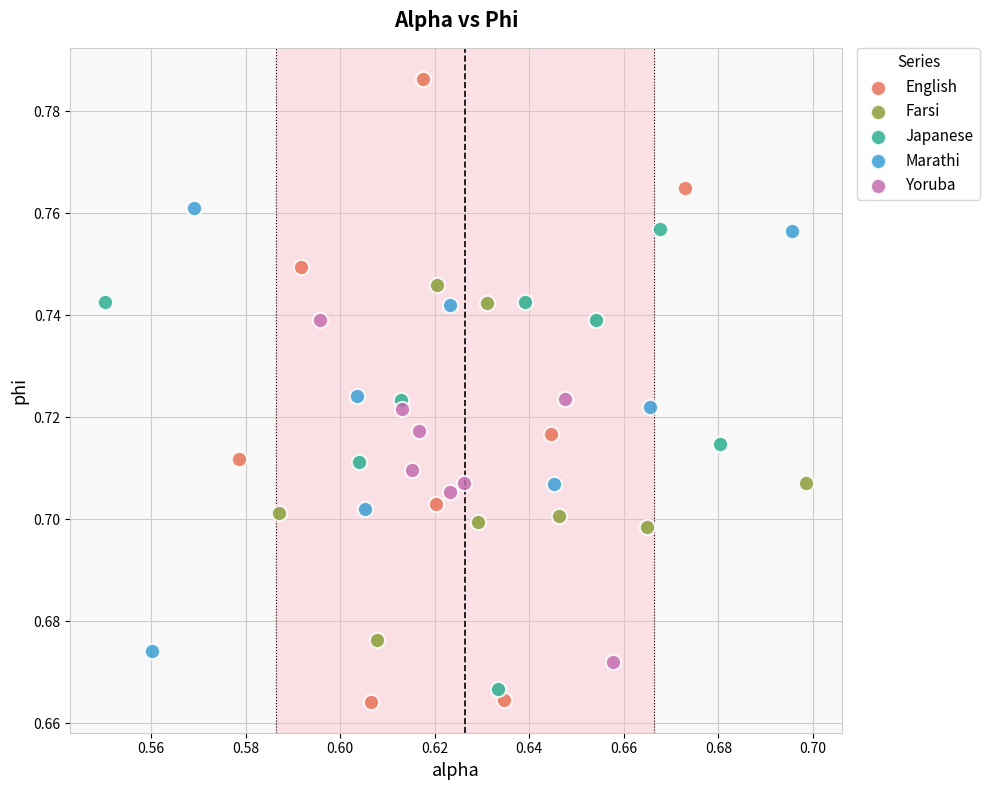

Which series has the largest Y range (max minus min)?

English